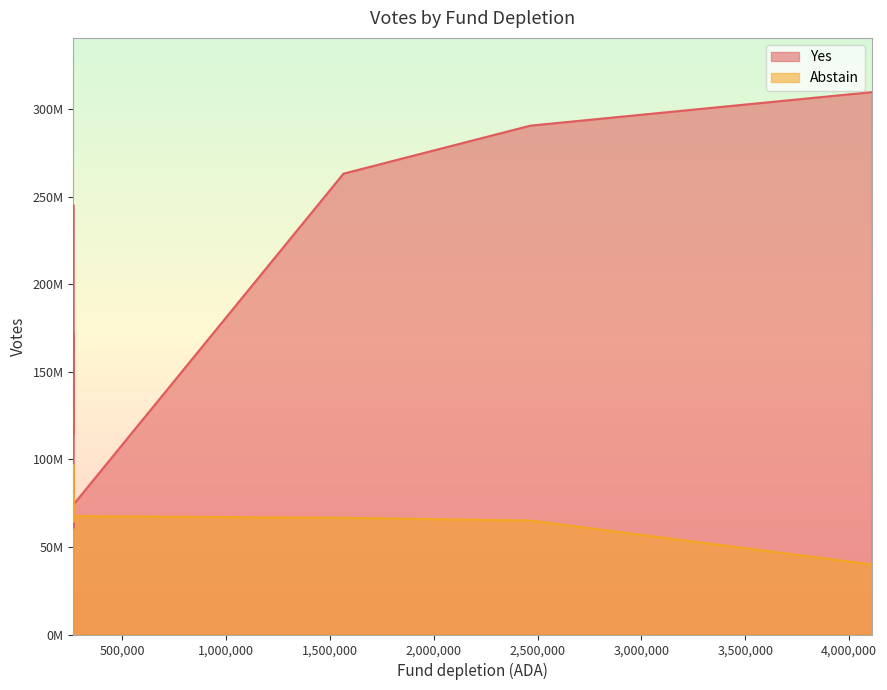

Which series changed the most between 4109600 and 265600?

Yes